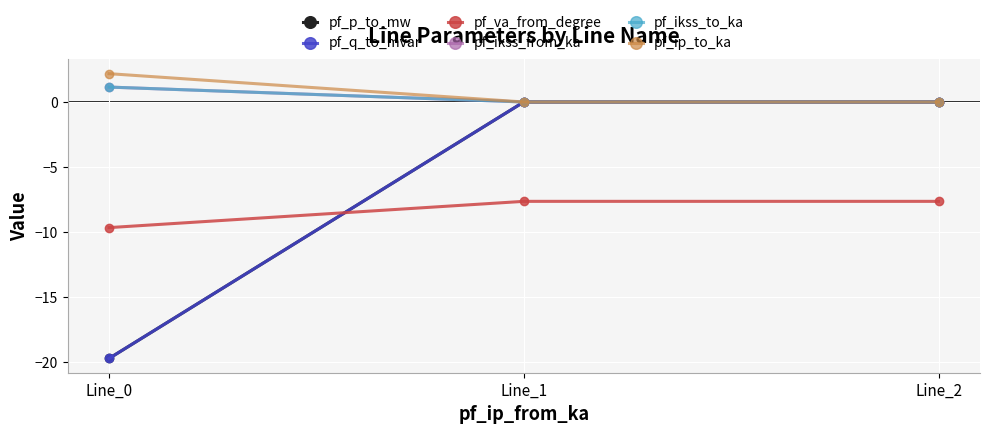

At Line_0, list the series in order from largest to smallest.

pf_ip_to_ka, pf_ikss_from_ka, pf_ikss_to_ka, pf_va_from_degree, pf_p_to_mw, pf_q_to_mvar